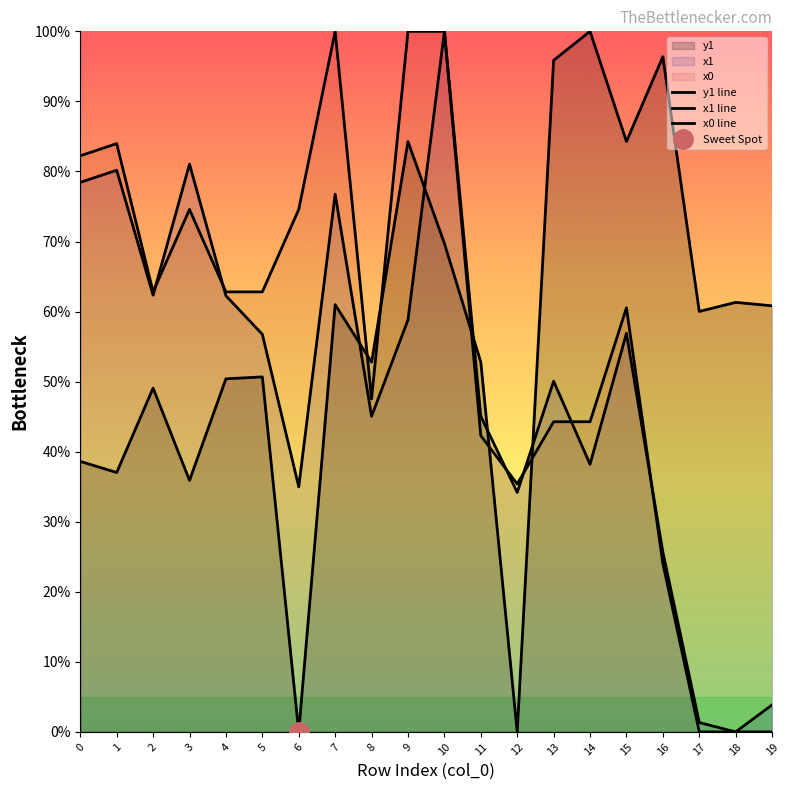

Count the number of data series in this chart.

3